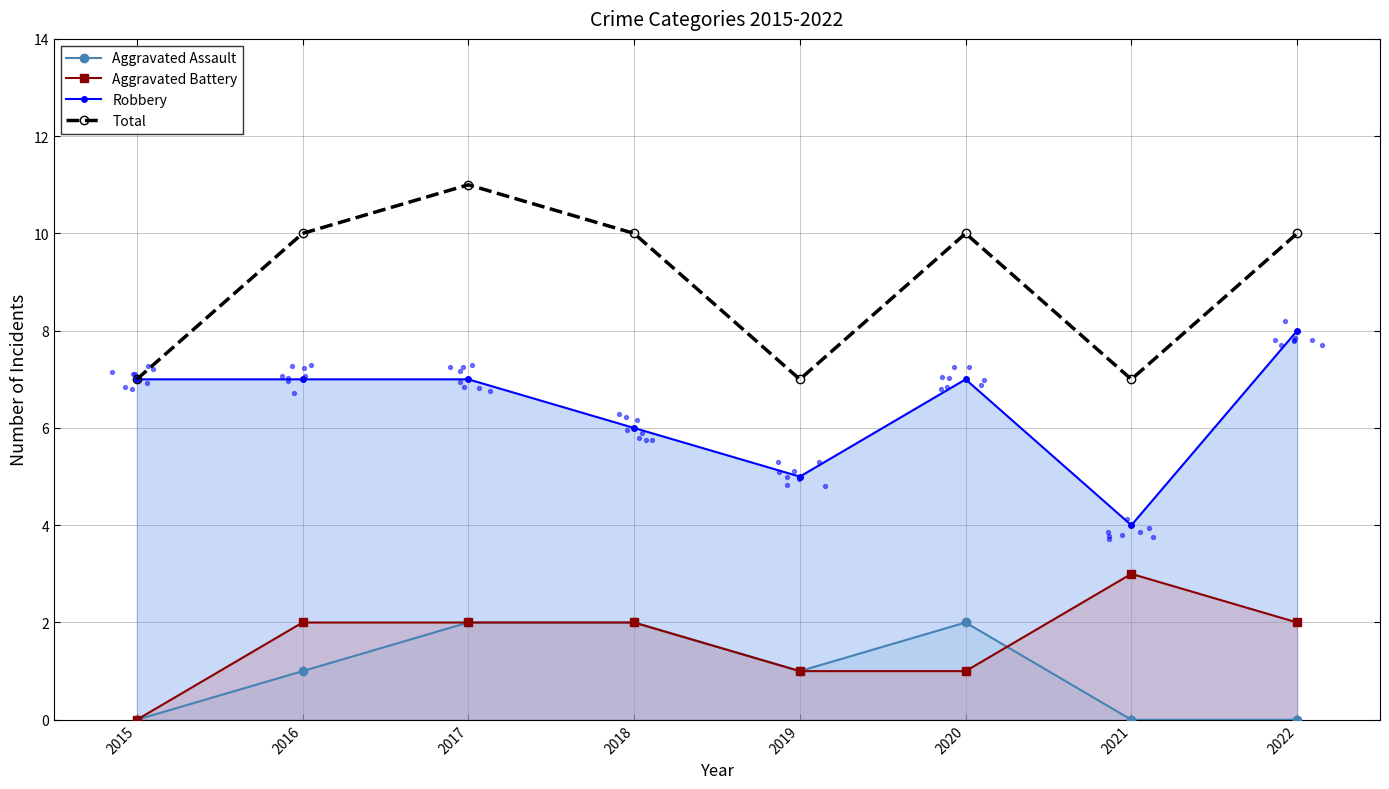

What are all the series names shown in the legend?

Aggravated Assault, Aggravated Battery, Robbery, Total